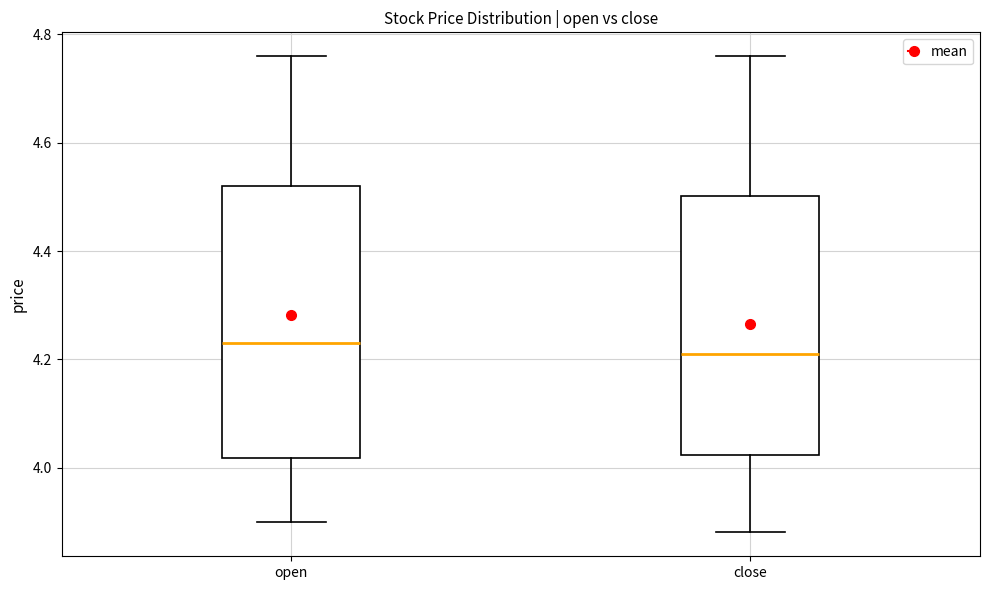

Which box's median line is the lowest?

close